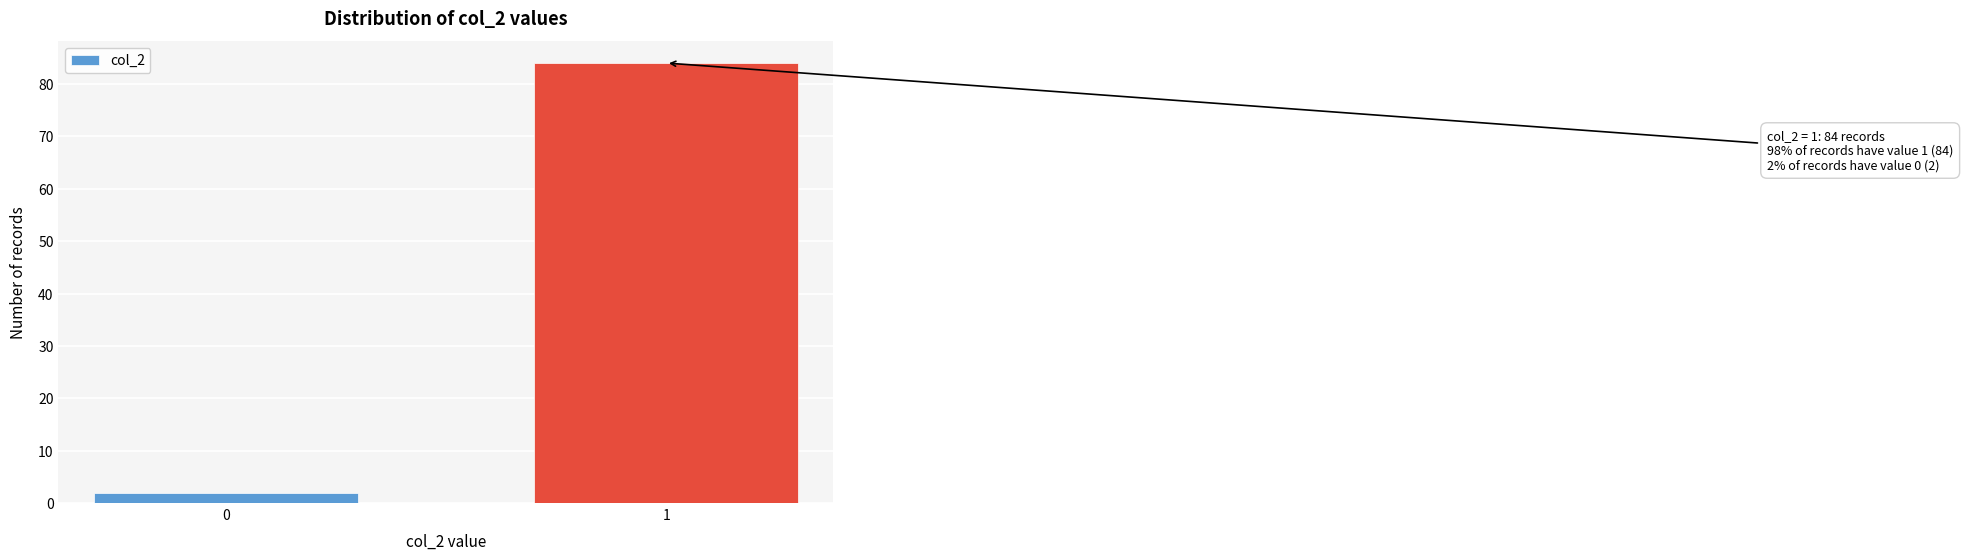

Reading left to right, what are all the values shown in this chart?

2	84